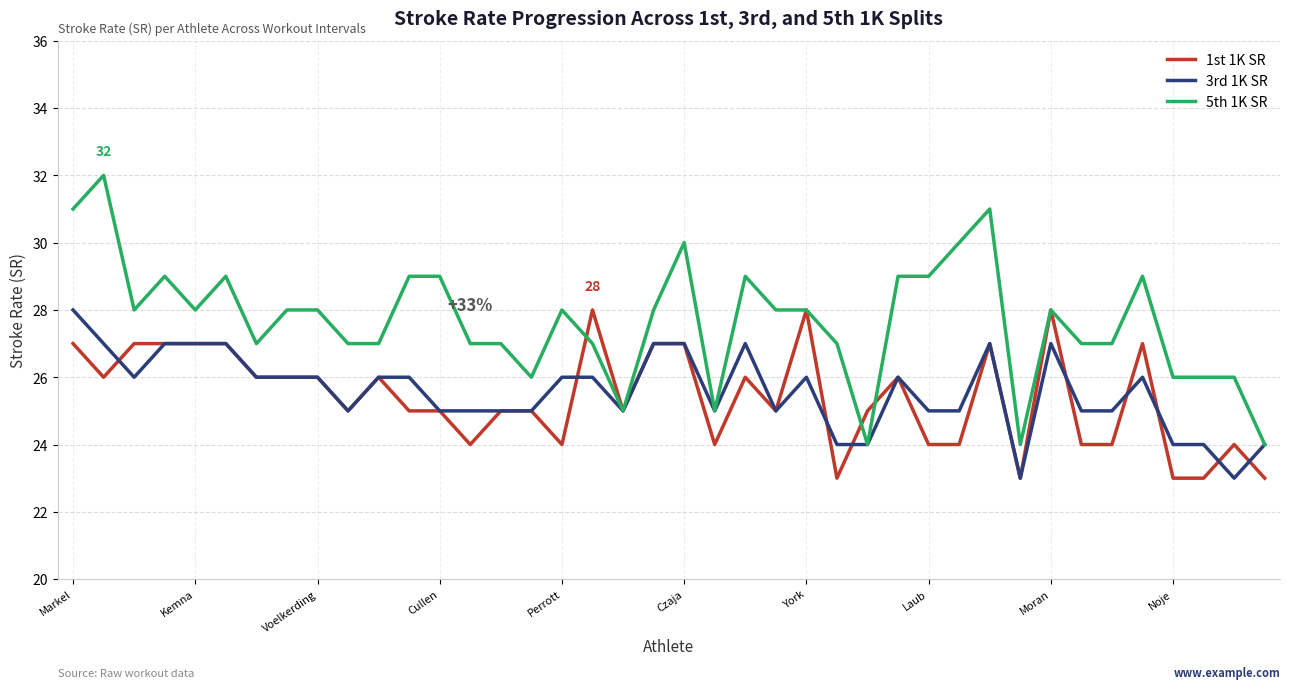

What is the maximum value shown in the chart?

32